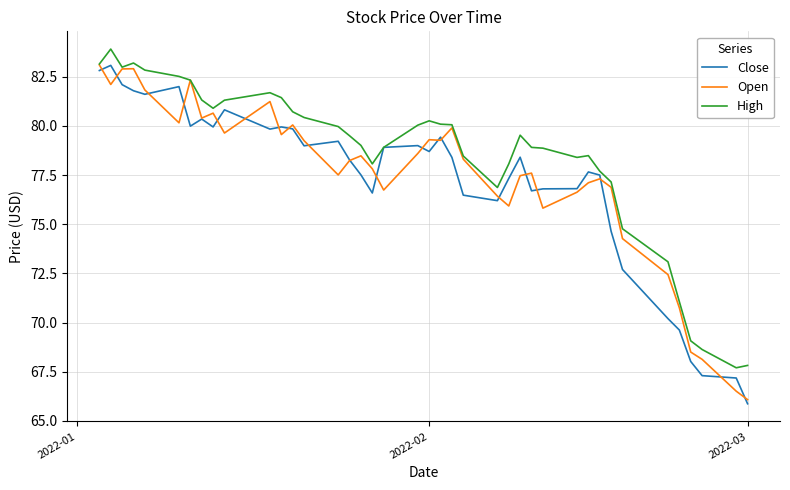

Does the chart display data point markers on the line(s)?

No